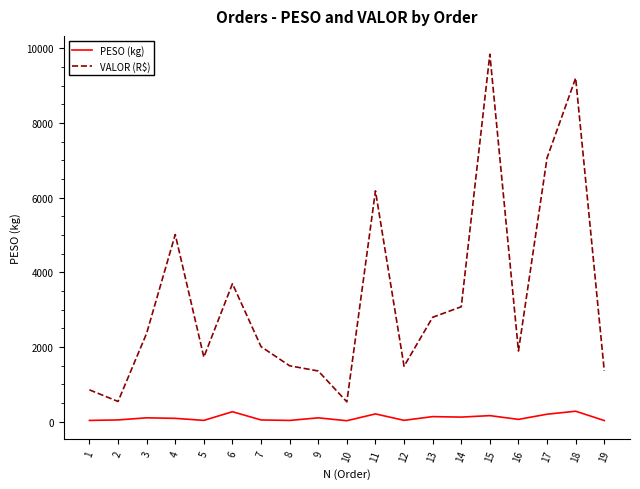

True or false: PESO (kg) and VALOR (R$) cross at least once.

False